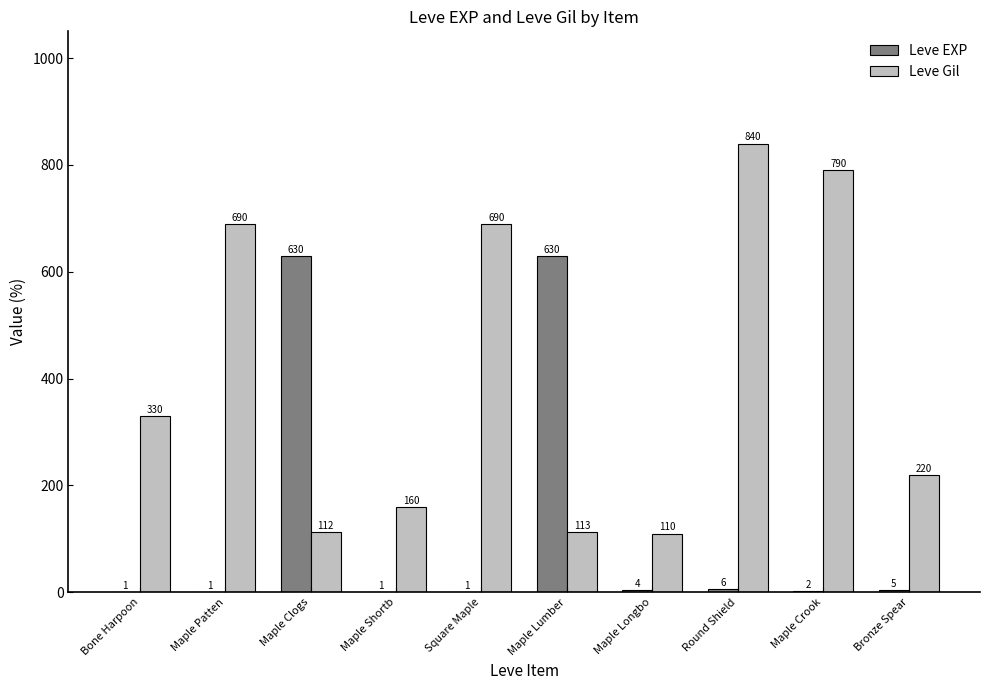

The Leve Gil series shows 690 at Maple Patten. True or false?

True